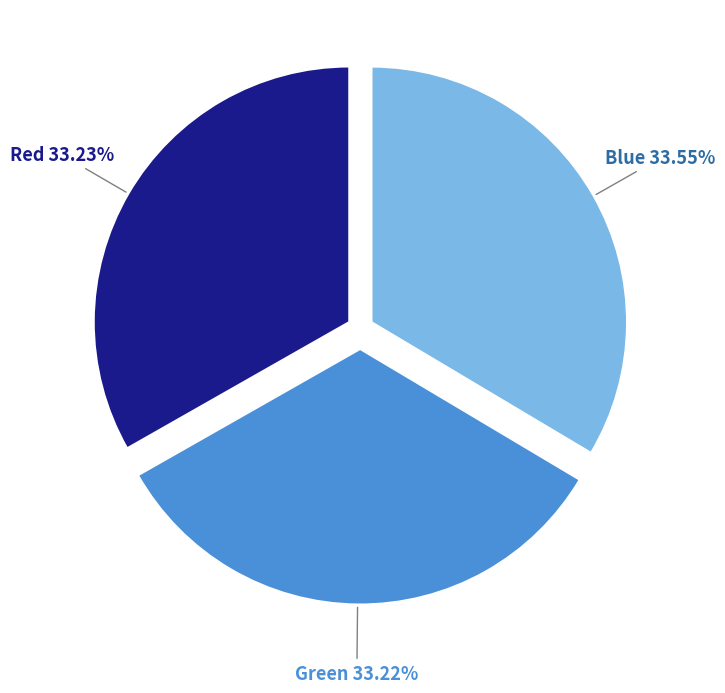

How many segments does this pie chart have?

3